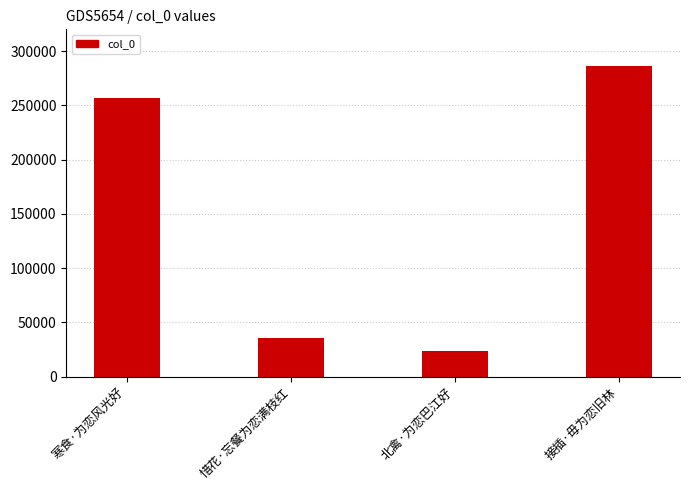

Which category has the highest value across all series?

接插·毋为恋旧林